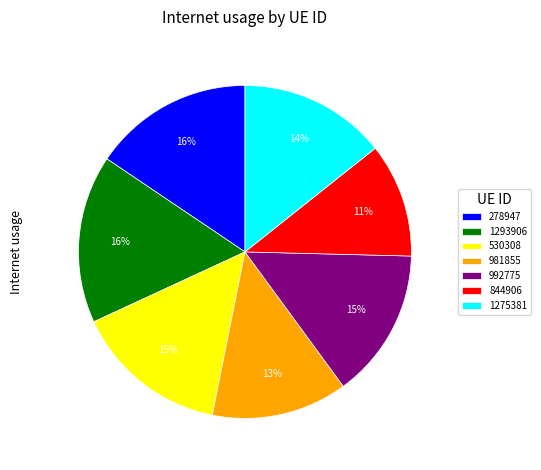

Is it true that 844906 is 11% of the pie?

True